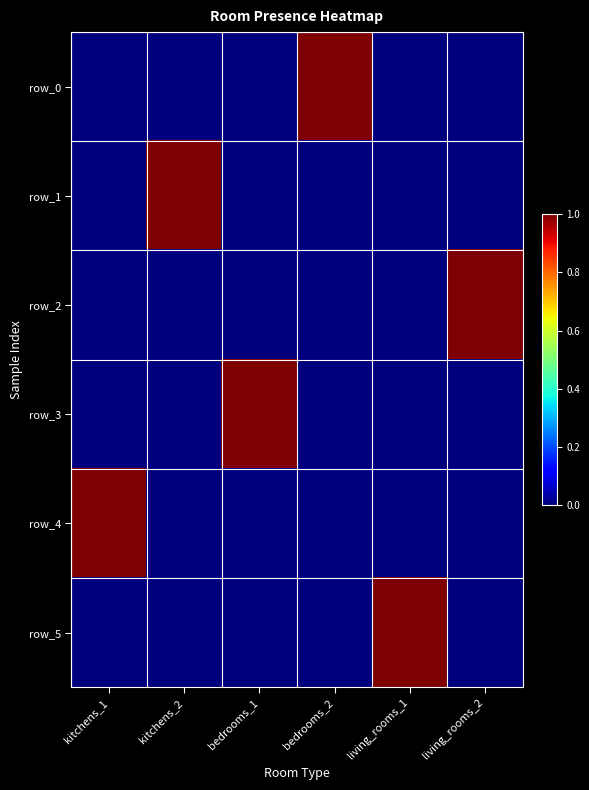

What is the sum of all row_2 values?

1